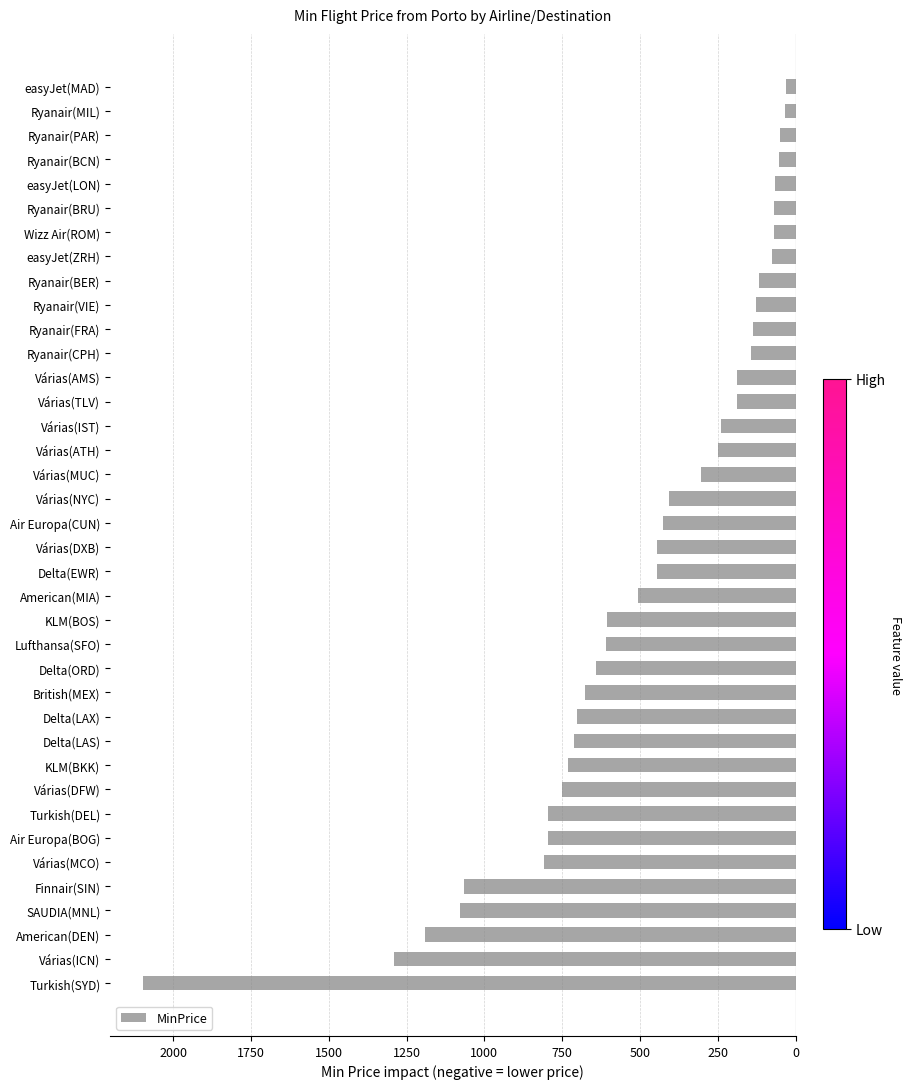

Are the bars horizontal?

Yes